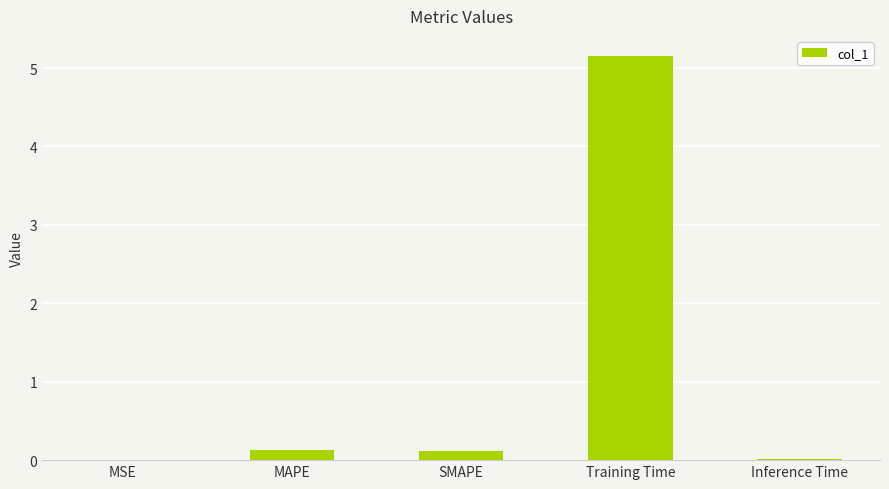

Which label corresponds to the largest value in the chart?

Training Time